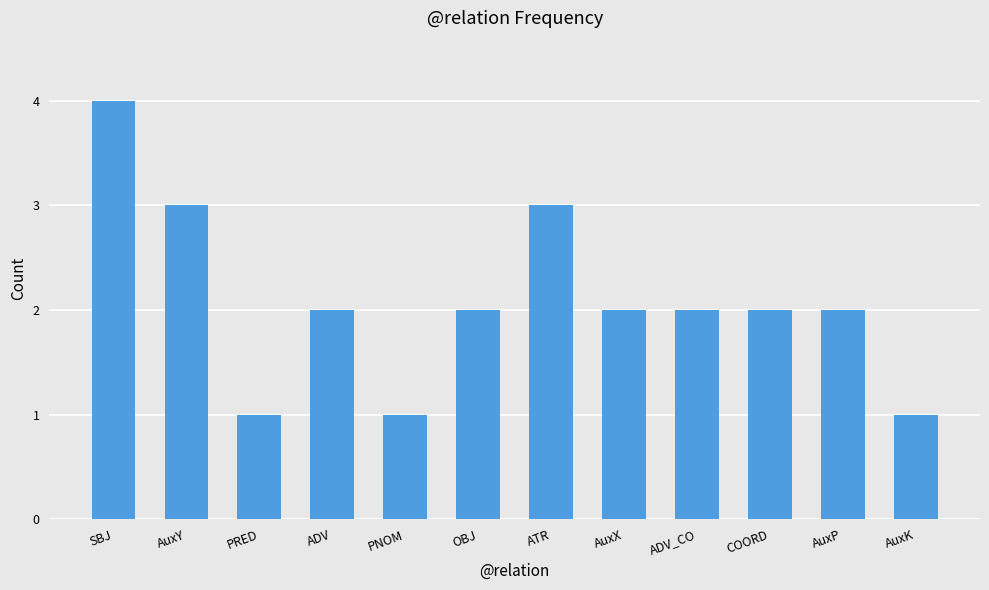

Count the number of categories in the chart.

12